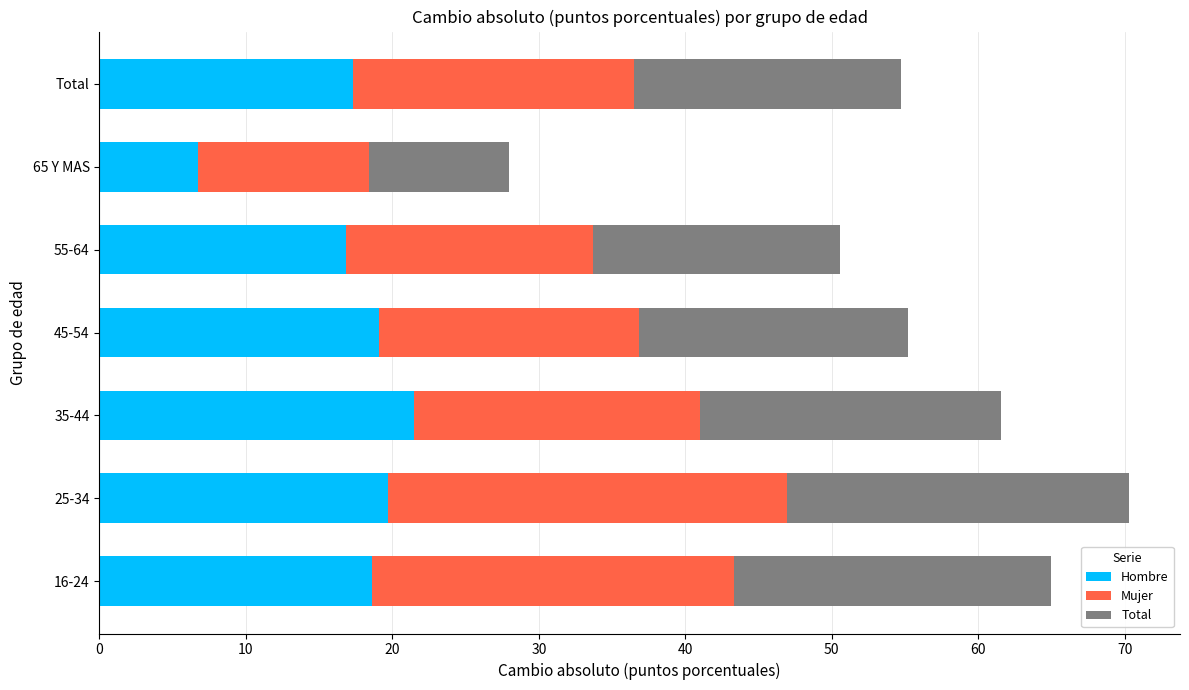

What is the average value of the Hombre series?

17.1